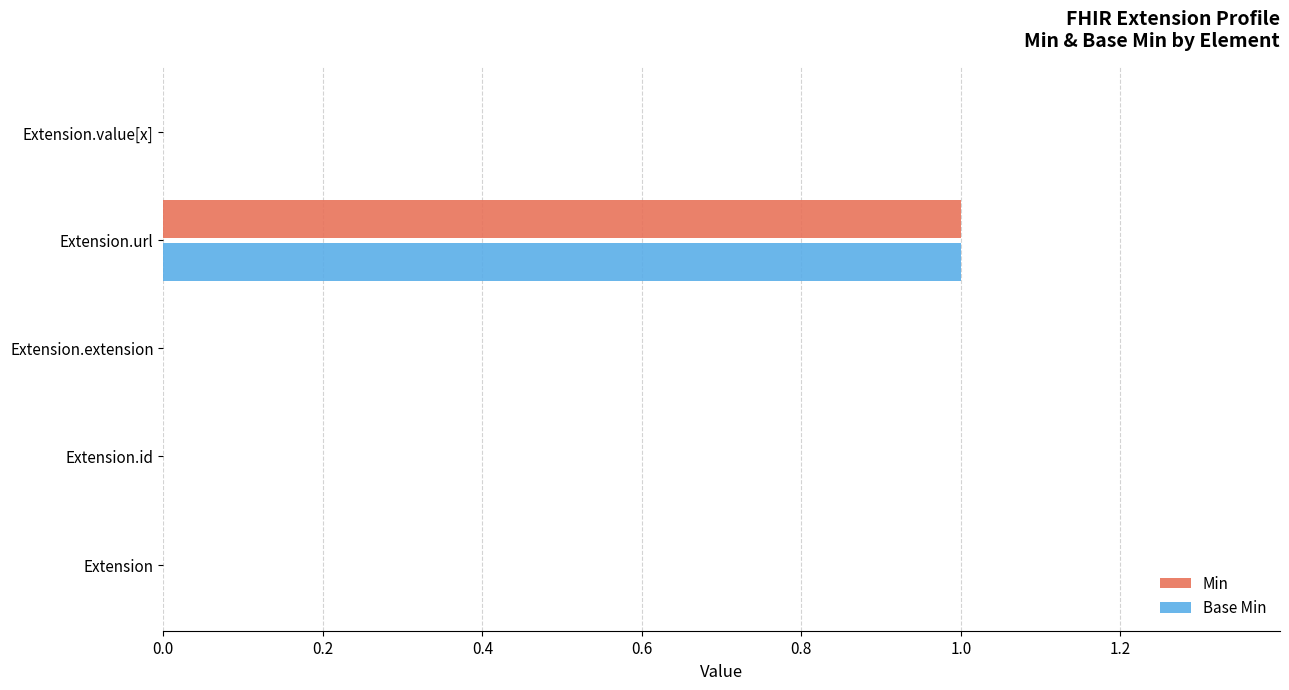

True or false: Base Min has a value of 2 at Extension.url.

False